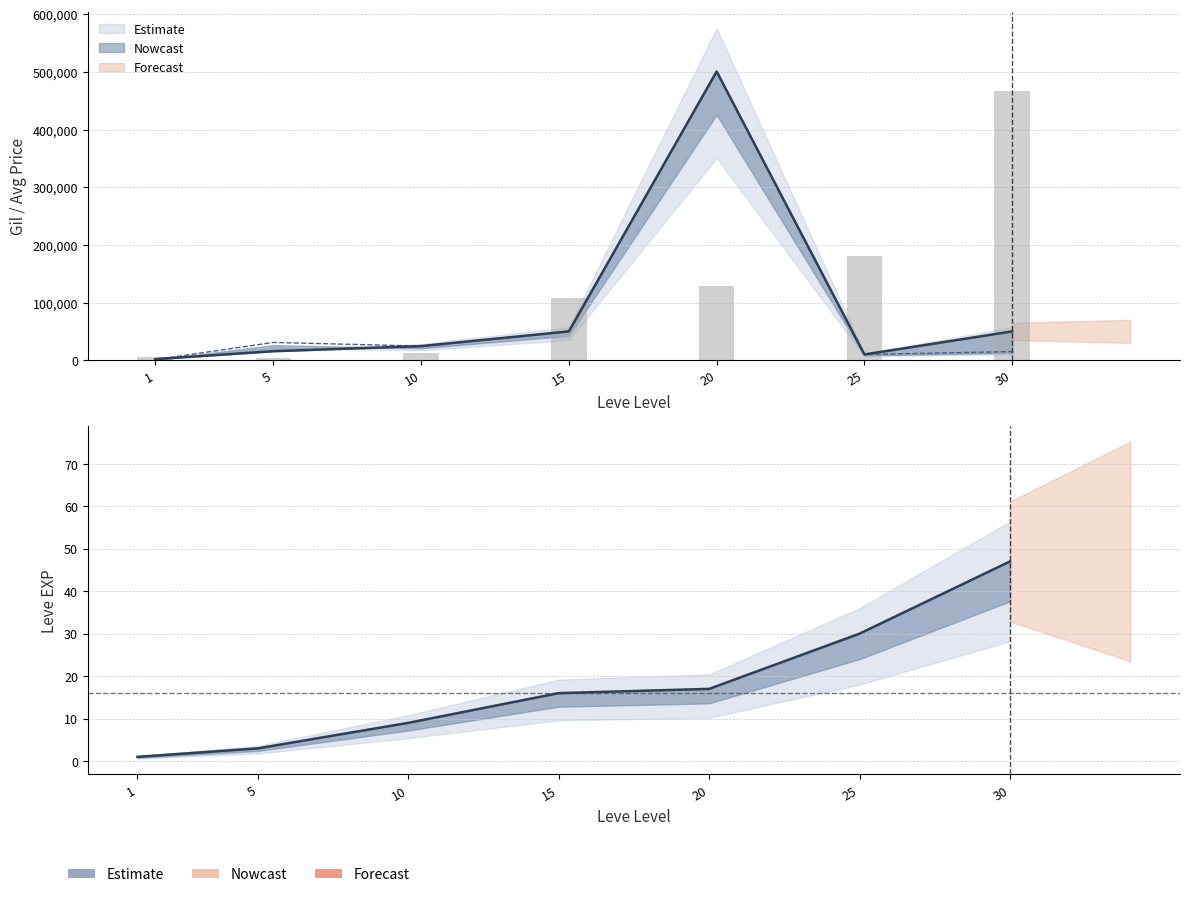

What is the difference between the second highest and minimum values in the Leve Gil series?

176700